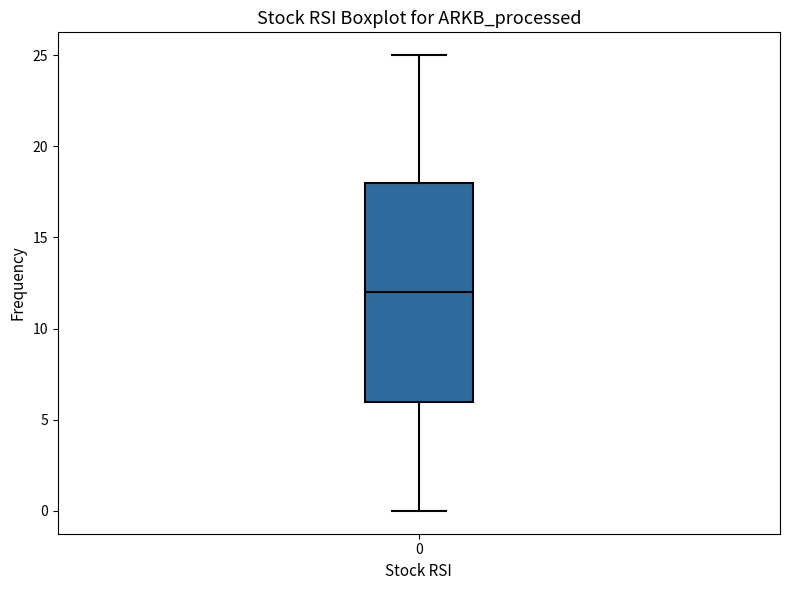

Transcribe this box plot: give where the median line is, the range the box spans, and where the two whiskers end, as read against the y-axis. The values are not printed on the chart, so give them approximately, as read against the axis.

median 12, box 6 to 18, whiskers 0 to 25